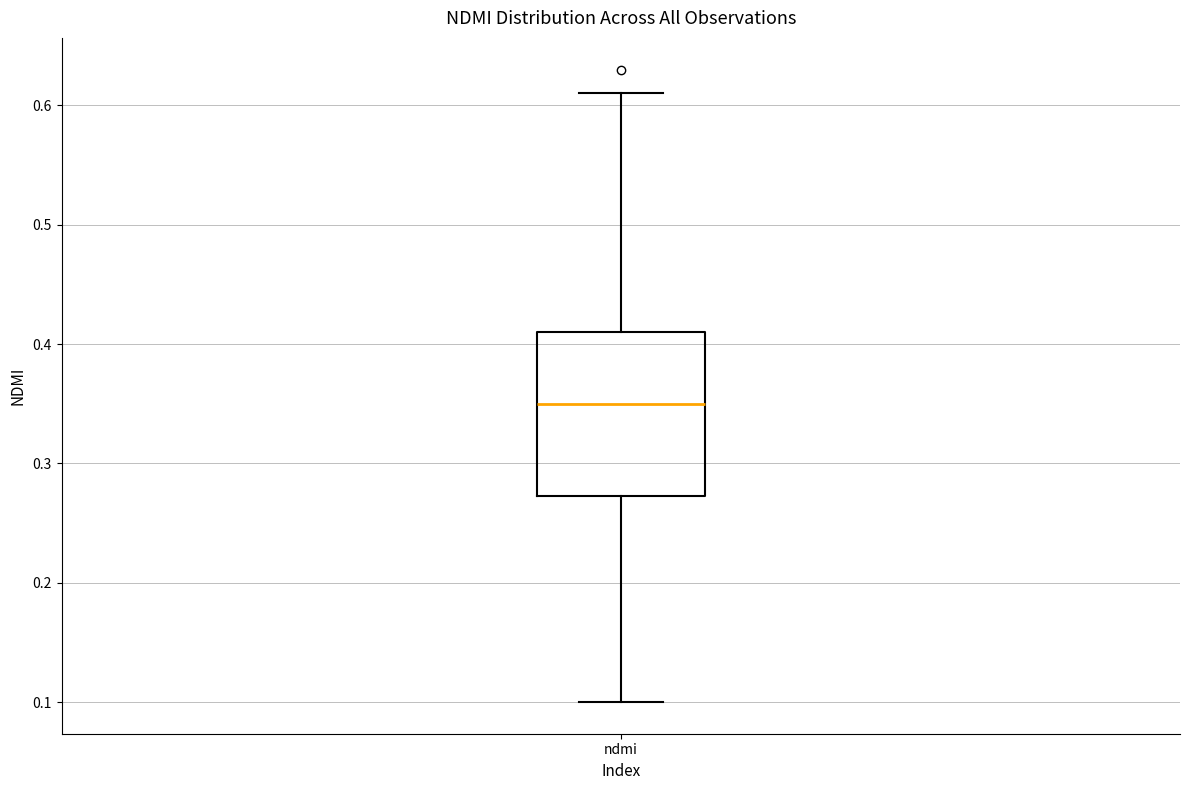

Where is the upper edge of the box for ndmi on the y-axis? The values are not printed on the chart, so give them approximately, as read against the axis.

0.41